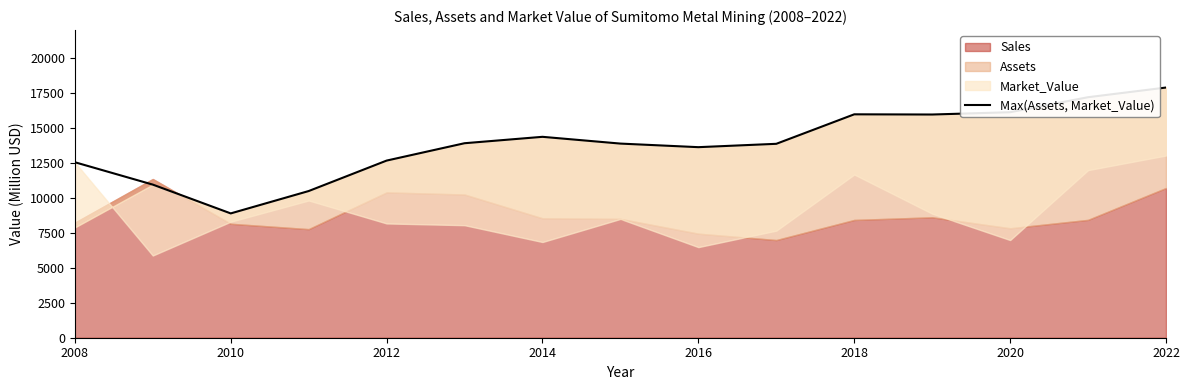

What is the greatest value displayed?

17891